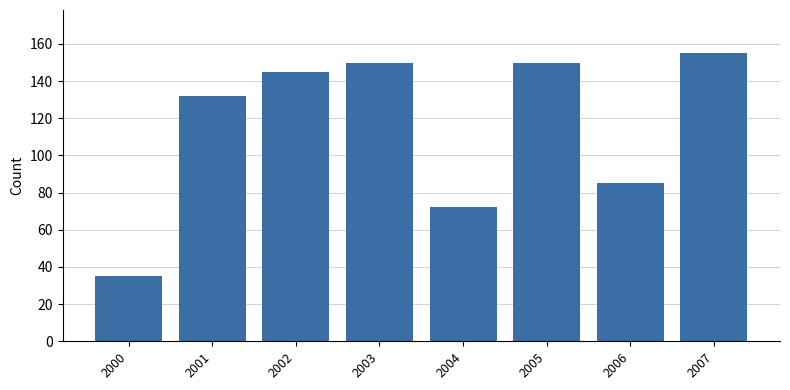

What is the difference between the maximum and minimum values?

120